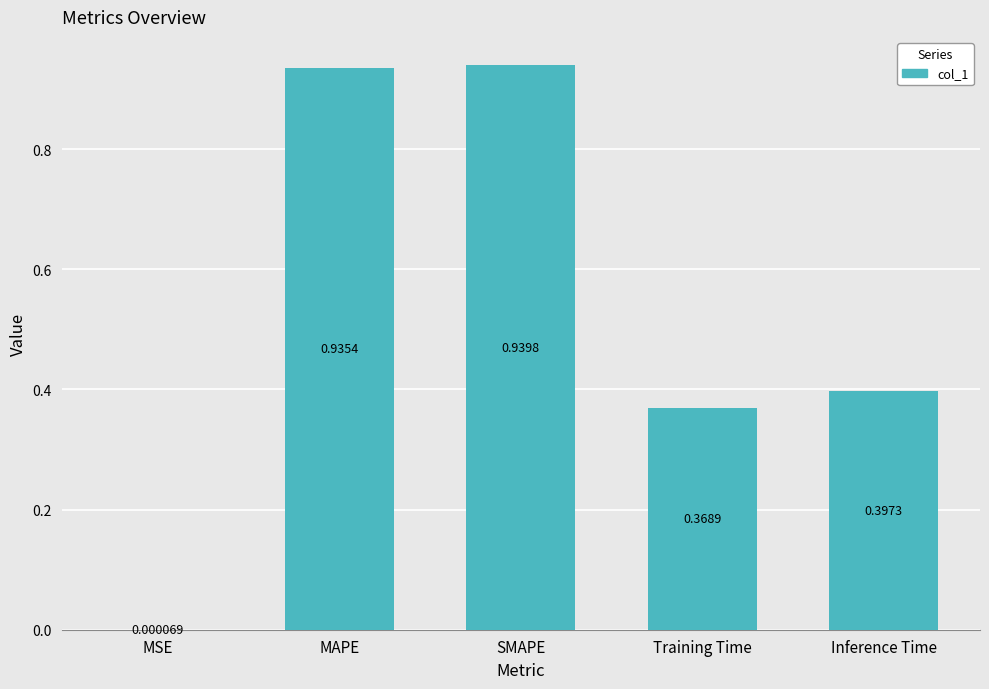

What is the sum of all values?

2.6